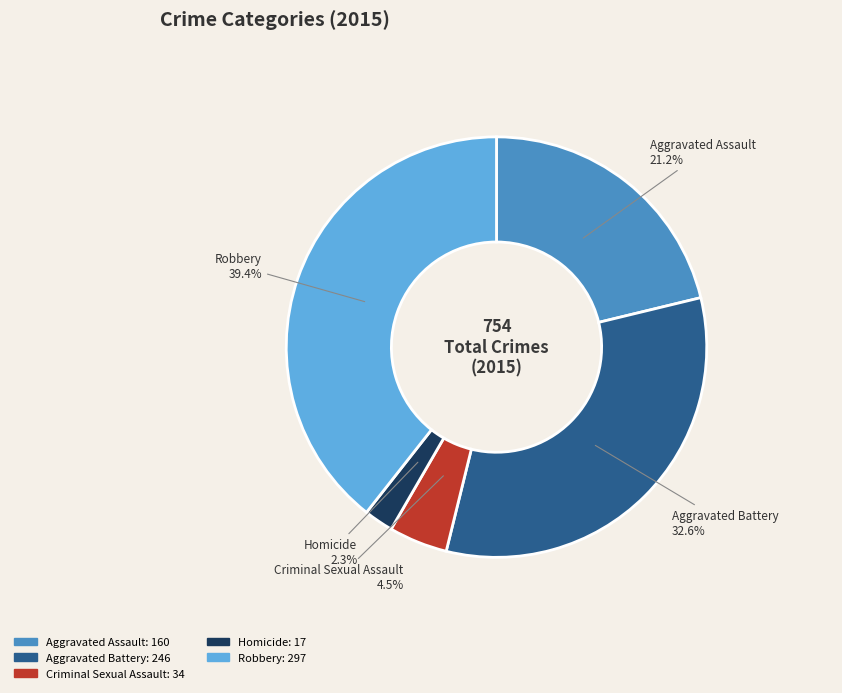

To the nearest percent, what is the difference between the largest and smallest slice percentages?

37%